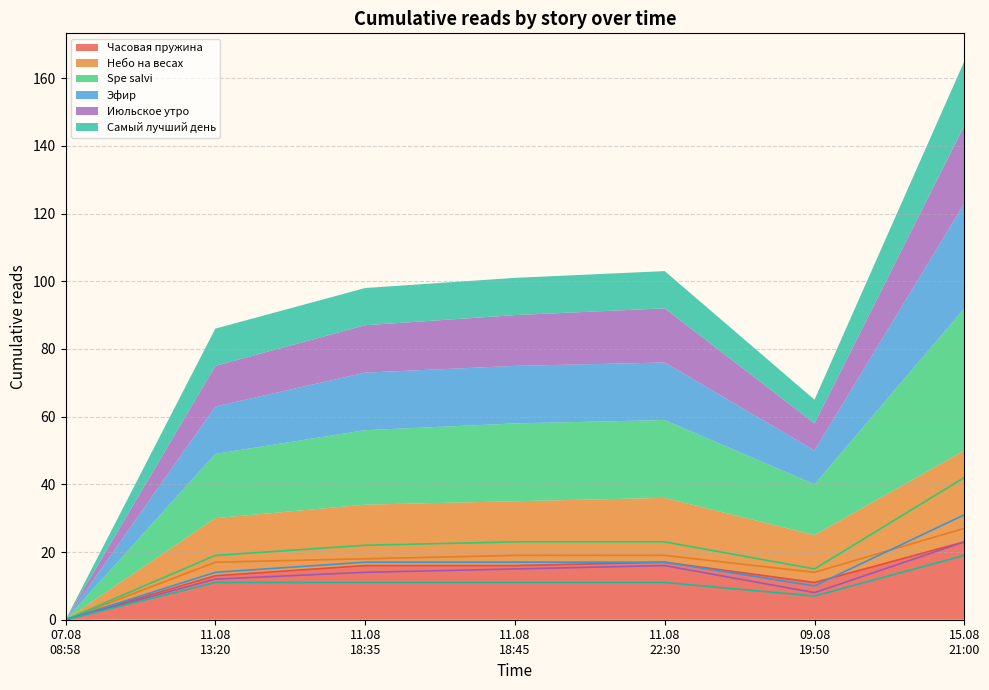

How many data points does each series have?

7